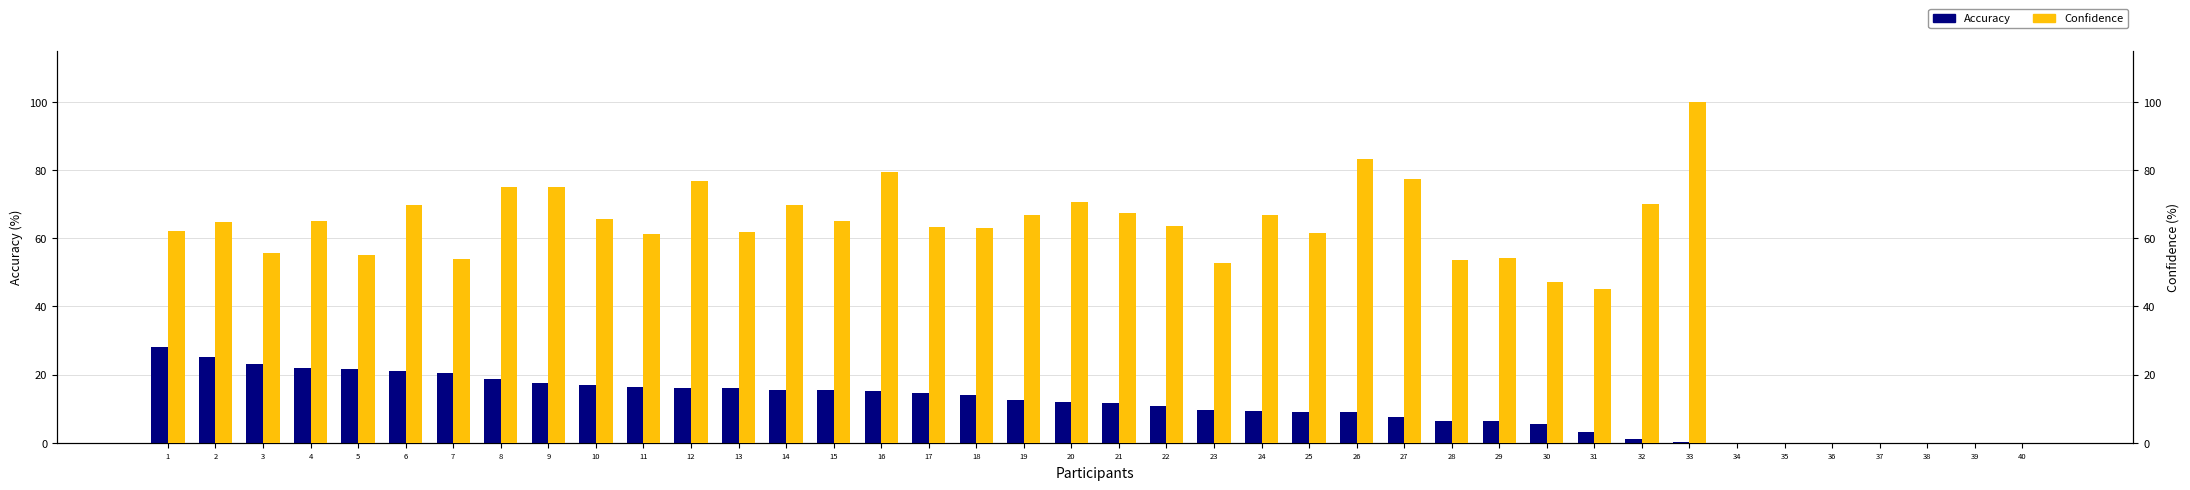

How many positive values does the Accuracy series have?

33